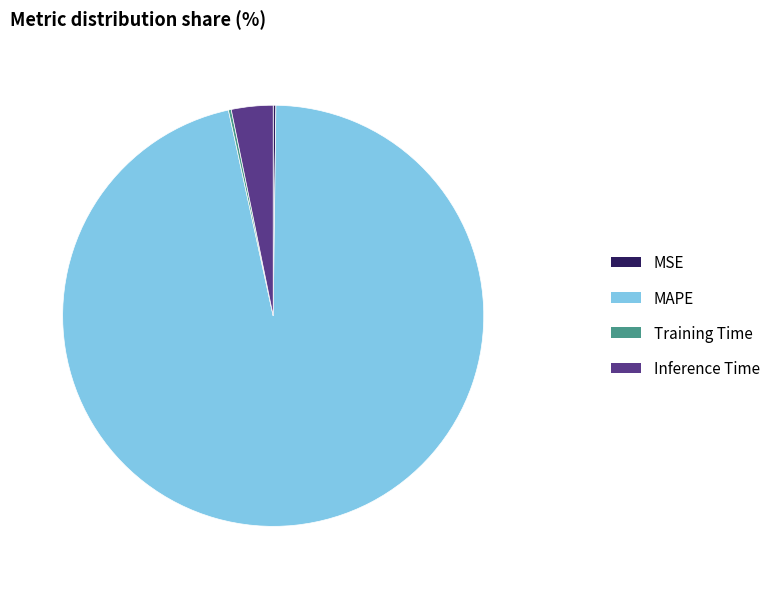

What is the majority slice?

MAPE